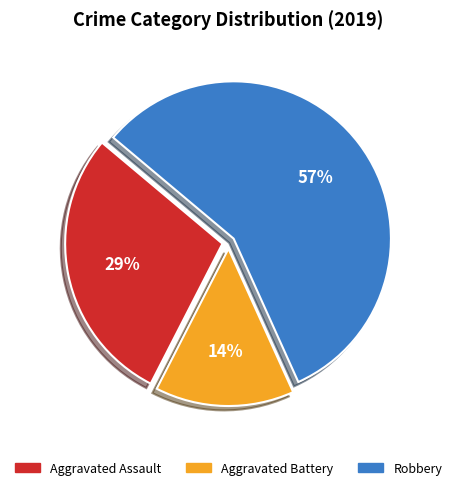

Is there a majority slice in this chart?

Yes